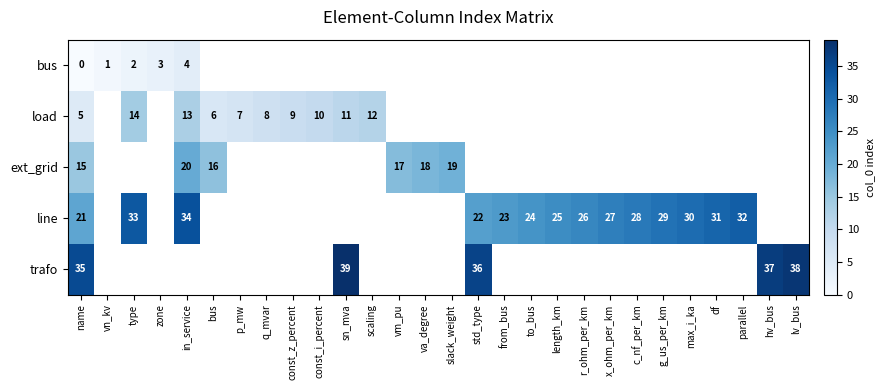

True or false: load has a value of 5 at p_mw.

False